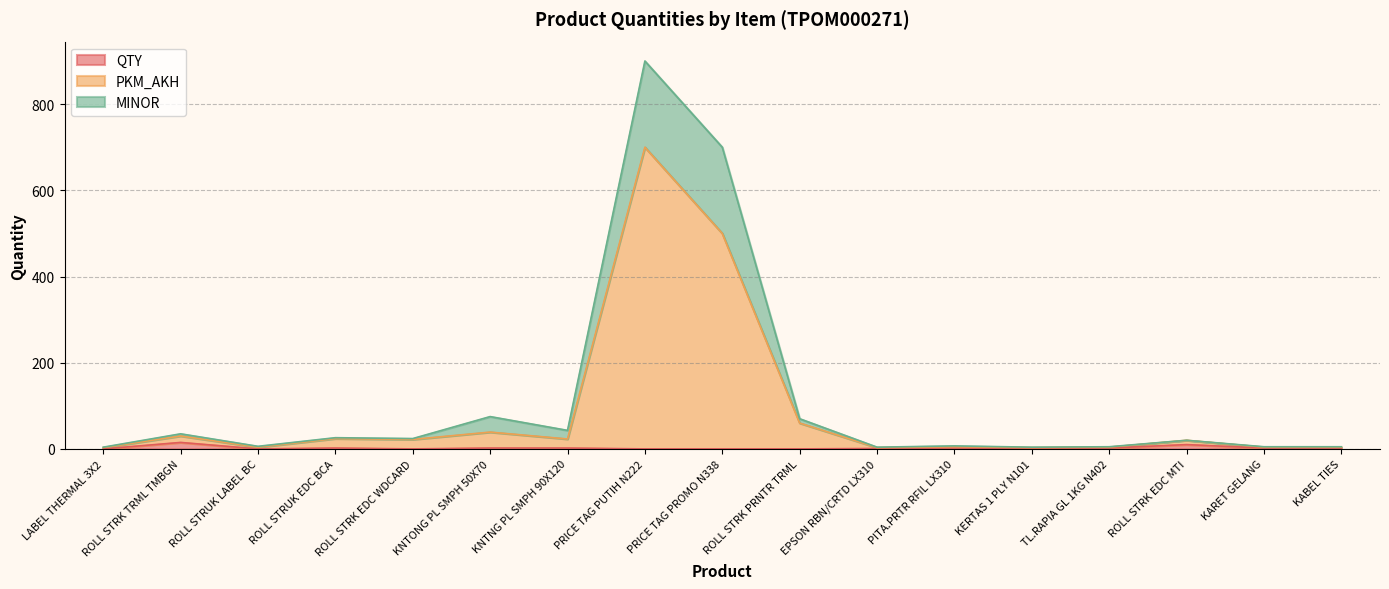

Reading left to right, list all the values displayed in this chart.

QTY: LABEL THERMAL 3X2=0	ROLL STRK TRML TMBGN=15	ROLL STRUK LABEL BC=0	ROLL STRUK EDC BCA=2	ROLL STRK EDC WDCARD=0	KNTONG PL SMPH 50X70=2	KNTNG PL SMPH 90X120=2	PRICE TAG PUTIH N222=0	PRICE TAG PROMO N338=0	ROLL STRK PRNTR TRML=0	EPSON RBN/CRTD LX310=1	PITA.PRTR RFIL LX310=2	KERTAS 1 PLY N101=1	TL.RAPIA GL 1KG N402=2	ROLL STRK EDC MTI=10	KARET GELANG=2	KABEL TIES=2
PKM_AKH: LABEL THERMAL 3X2=3	ROLL STRK TRML TMBGN=30	ROLL STRUK LABEL BC=4	ROLL STRUK EDC BCA=24	ROLL STRK EDC WDCARD=22	KNTONG PL SMPH 50X70=39	KNTNG PL SMPH 90X120=23	PRICE TAG PUTIH N222=700	PRICE TAG PROMO N338=500	ROLL STRK PRNTR TRML=60	EPSON RBN/CRTD LX310=3	PITA.PRTR RFIL LX310=5	KERTAS 1 PLY N101=3	TL.RAPIA GL 1KG N402=4	ROLL STRK EDC MTI=20	KARET GELANG=4	KABEL TIES=4
MINOR: LABEL THERMAL 3X2=4	ROLL STRK TRML TMBGN=35	ROLL STRUK LABEL BC=6	ROLL STRUK EDC BCA=26	ROLL STRK EDC WDCARD=24	KNTONG PL SMPH 50X70=75	KNTNG PL SMPH 90X120=43	PRICE TAG PUTIH N222=900	PRICE TAG PROMO N338=700	ROLL STRK PRNTR TRML=70	EPSON RBN/CRTD LX310=4	PITA.PRTR RFIL LX310=7	KERTAS 1 PLY N101=4	TL.RAPIA GL 1KG N402=5	ROLL STRK EDC MTI=20	KARET GELANG=5	KABEL TIES=5